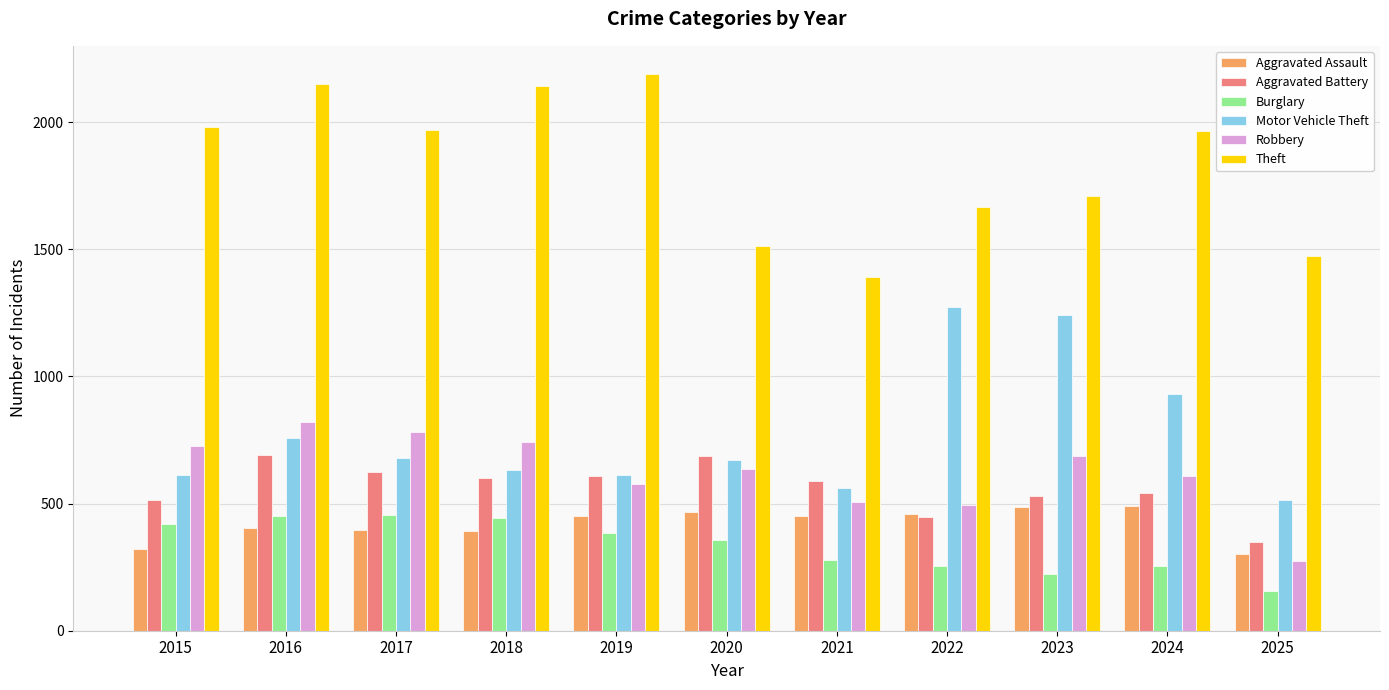

Is it true that Aggravated Assault equals 74 at 2015?

False